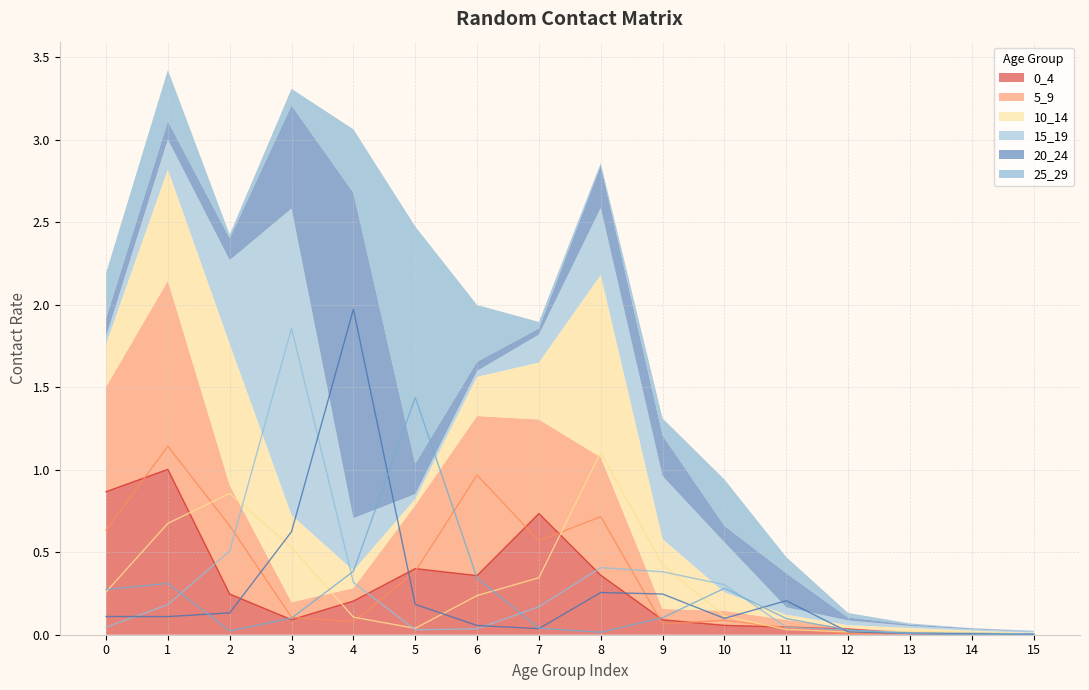

Reading left to right, list all the values displayed in this chart.

0_4: 0=0.9	1=1.0	2=0.2	3=0.1	4=0.2	5=0.4	6=0.4	7=0.7	8=0.4	9=0.1	10=0.1	11=0.0	12=0.0	13=0.0	14=0.0	15=0.0
5_9: 0=0.6	1=1.1	2=0.7	3=0.1	4=0.1	5=0.4	6=1.0	7=0.6	8=0.7	9=0.1	10=0.1	11=0.0	12=0.0	13=0.0	14=0.0	15=0.0
10_14: 0=0.3	1=0.7	2=0.9	3=0.5	4=0.1	5=0.0	6=0.2	7=0.3	8=1.1	9=0.4	10=0.1	11=0.0	12=0.0	13=0.0	14=0.0	15=0.0
15_19: 0=0.0	1=0.2	2=0.5	3=1.9	4=0.3	5=0.0	6=0.0	7=0.2	8=0.4	9=0.4	10=0.3	11=0.0	12=0.0	13=0.0	14=0.0	15=0.0
20_24: 0=0.1	1=0.1	2=0.1	3=0.6	4=2.0	5=0.2	6=0.1	7=0.0	8=0.3	9=0.2	10=0.1	11=0.2	12=0.0	13=0.0	14=0.0	15=0.0
25_29: 0=0.3	1=0.3	2=0.0	3=0.1	4=0.4	5=1.4	6=0.3	7=0.0	8=0.0	9=0.1	10=0.3	11=0.1	12=0.0	13=0.0	14=0.0	15=0.0